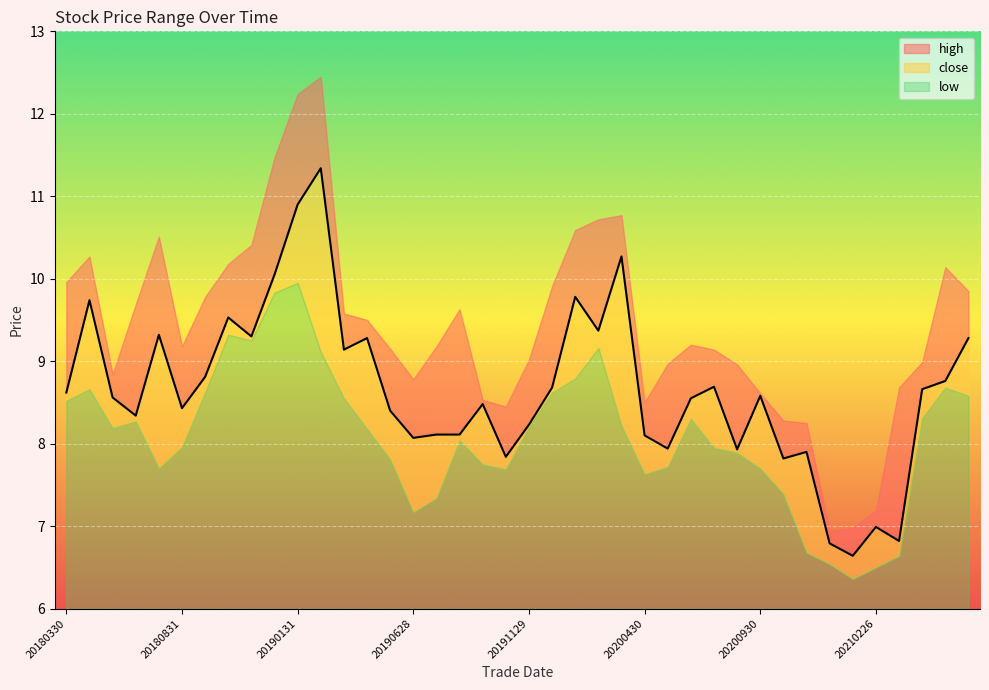

What is the difference between the high values at 20200430 and 20200529?

0.5